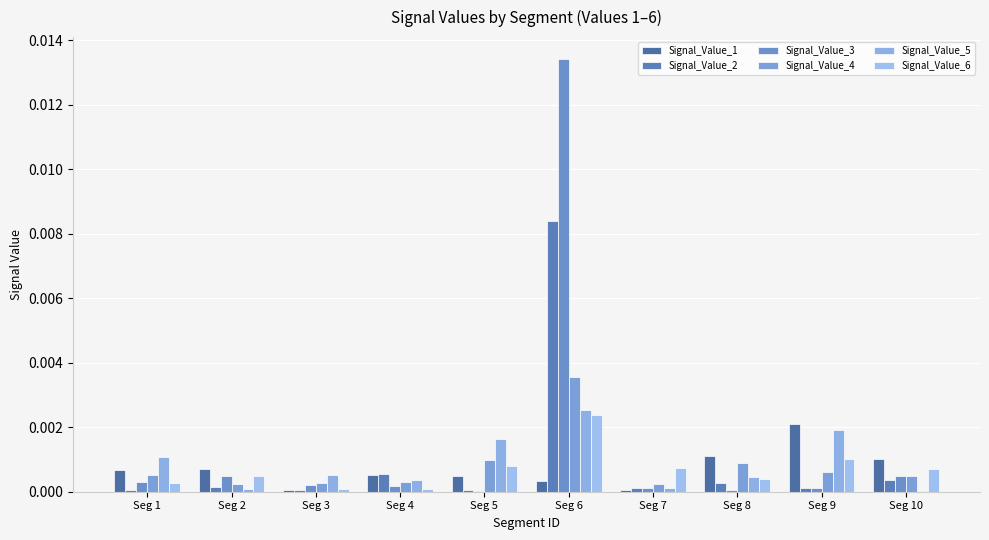

Does the chart contain stacked bars?

No